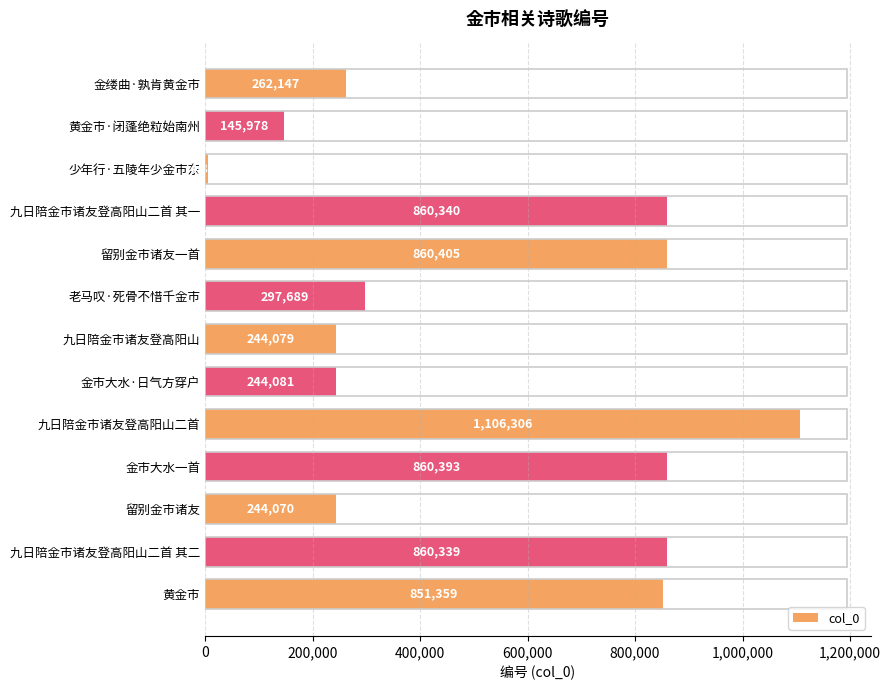

The value at 九日陪金市诸友登高阳山二首 is 1106306. True or false?

True